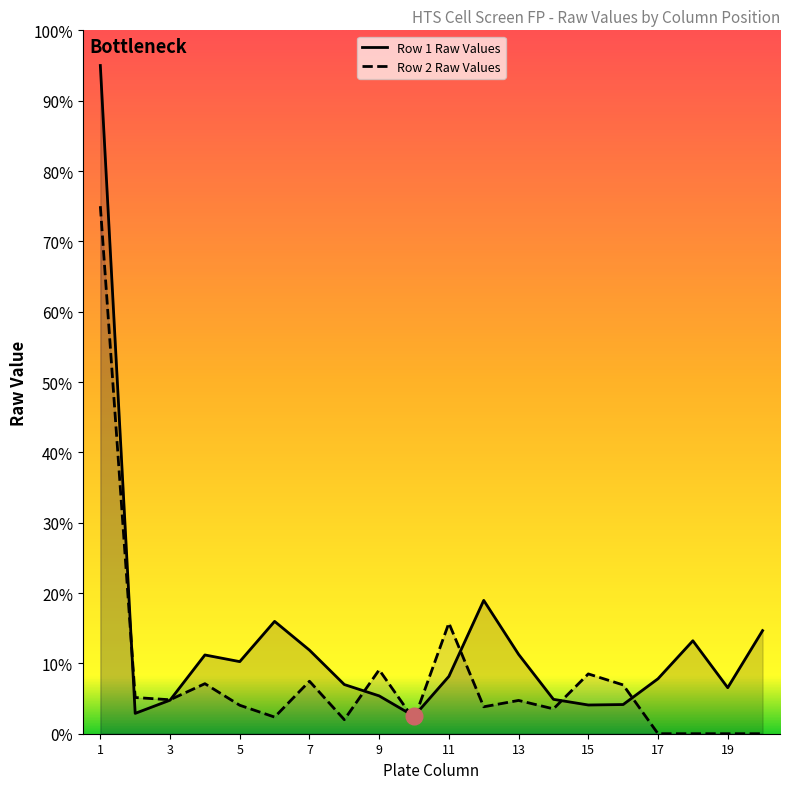

Reading left to right, what are all the values shown in this chart?

Row 1 Raw Values: 1=95.0	2=2.9	3=4.8	4=11.2	5=10.3	6=16.0	7=11.9	8=7.0	9=5.4	10=2.5	11=8.2	12=19.0	13=11.3	14=4.9	15=4.1	16=4.1	17=7.8	18=13.2	19=6.5	20=14.7
Row 2 Raw Values: 1=75.0	2=5.1	3=4.8	4=7.1	5=4.0	6=2.4	7=7.5	8=2.0	9=9.1	10=2.0	11=15.7	12=3.8	13=4.7	14=3.5	15=8.5	16=6.9	17=0.0	18=0.0	19=0.0	20=0.0